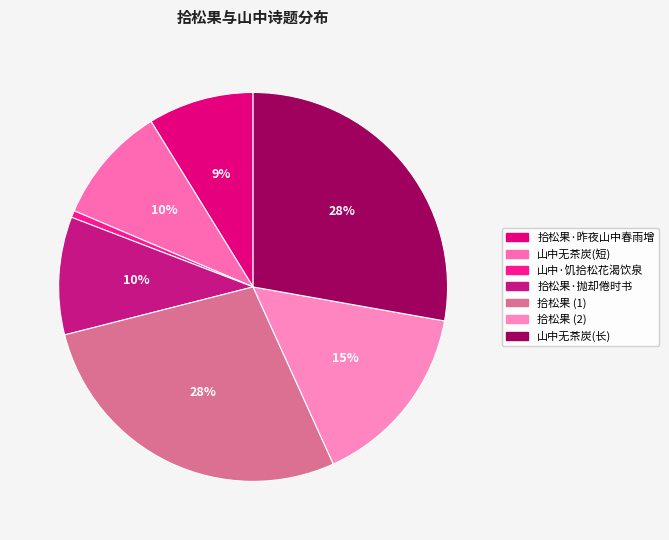

Is there a majority slice in this chart?

No